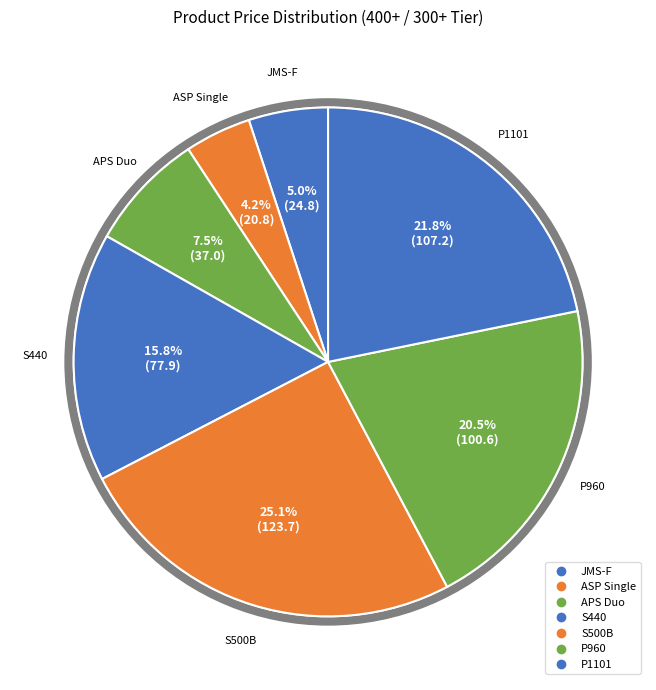

Is the sum of S500B and APS Duo greater than half?

No